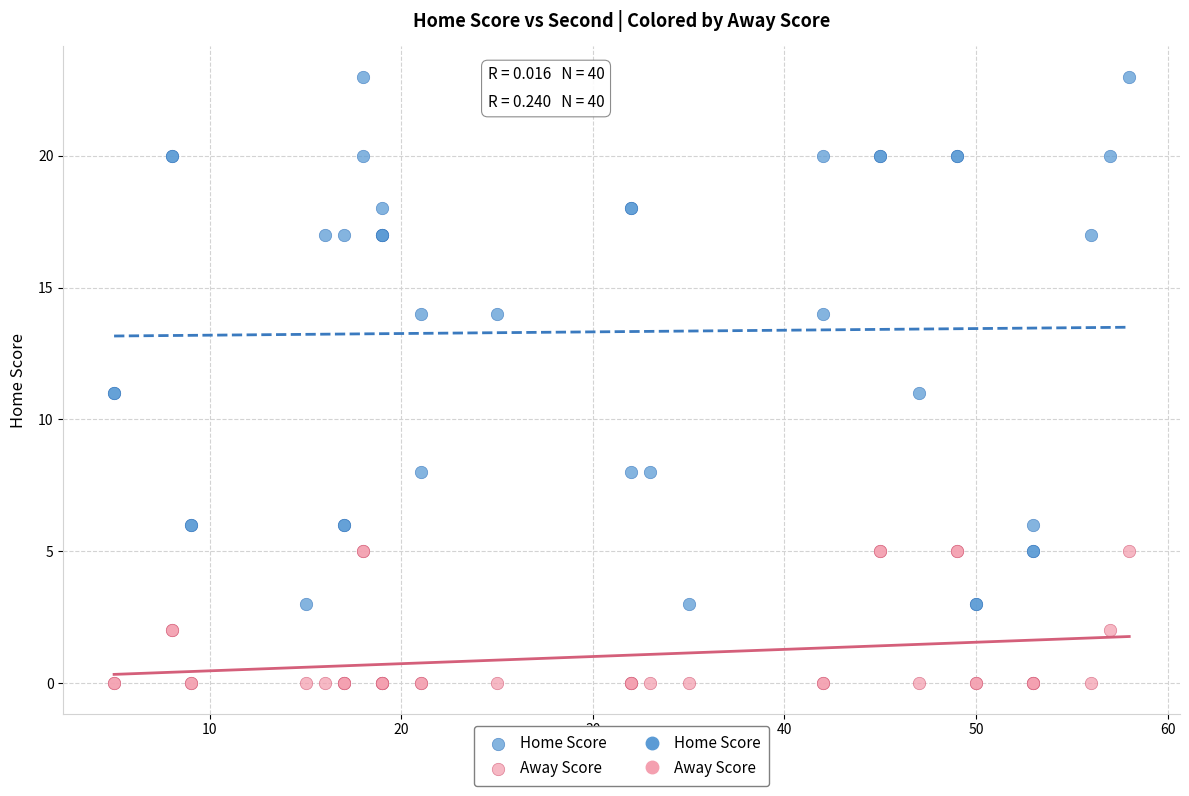

Which series reaches the minimum Y coordinate?

Away Score